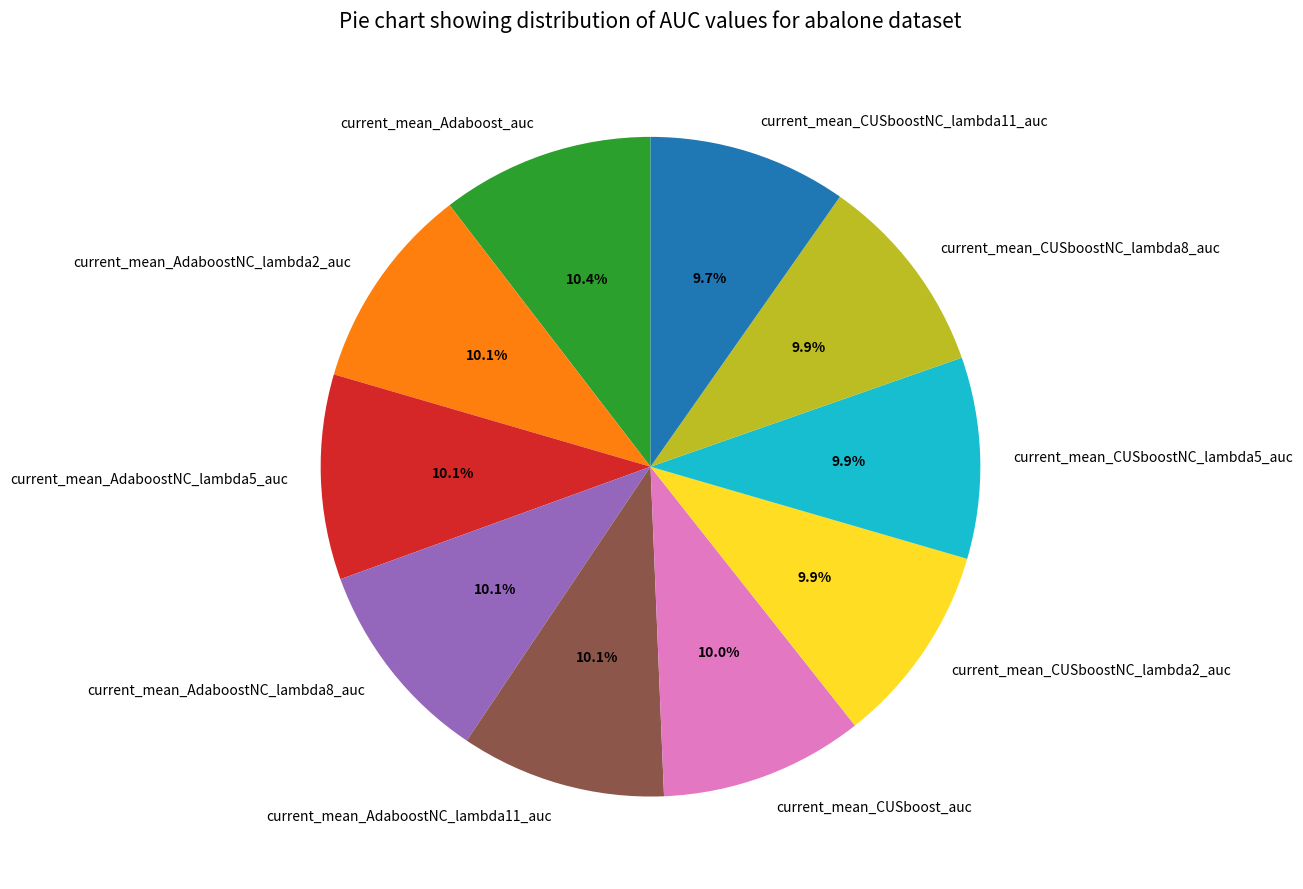

Does current_mean_Adaboost_auc account for over 50% of the chart?

No